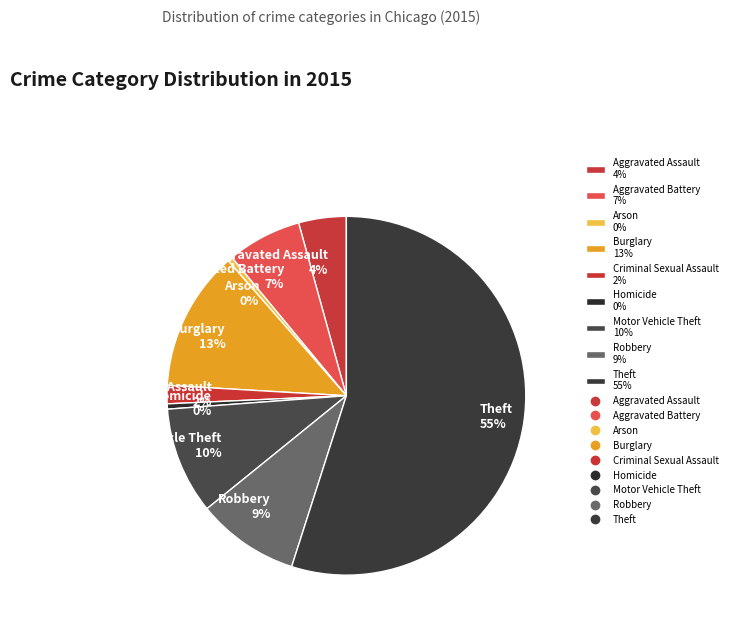

Which category accounts for the majority?

Theft